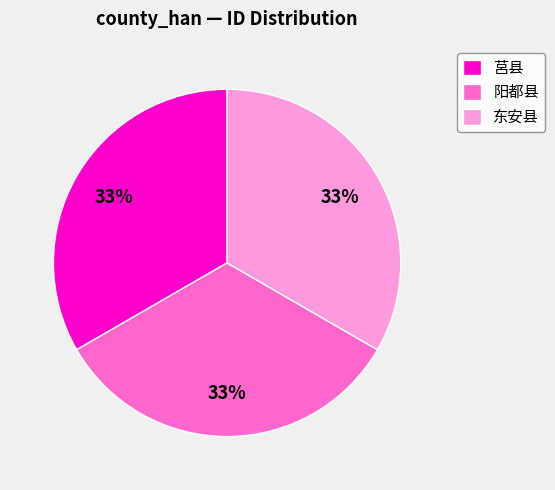

What is the ratio of the value at 莒县 to the value at 东安县?

1.0